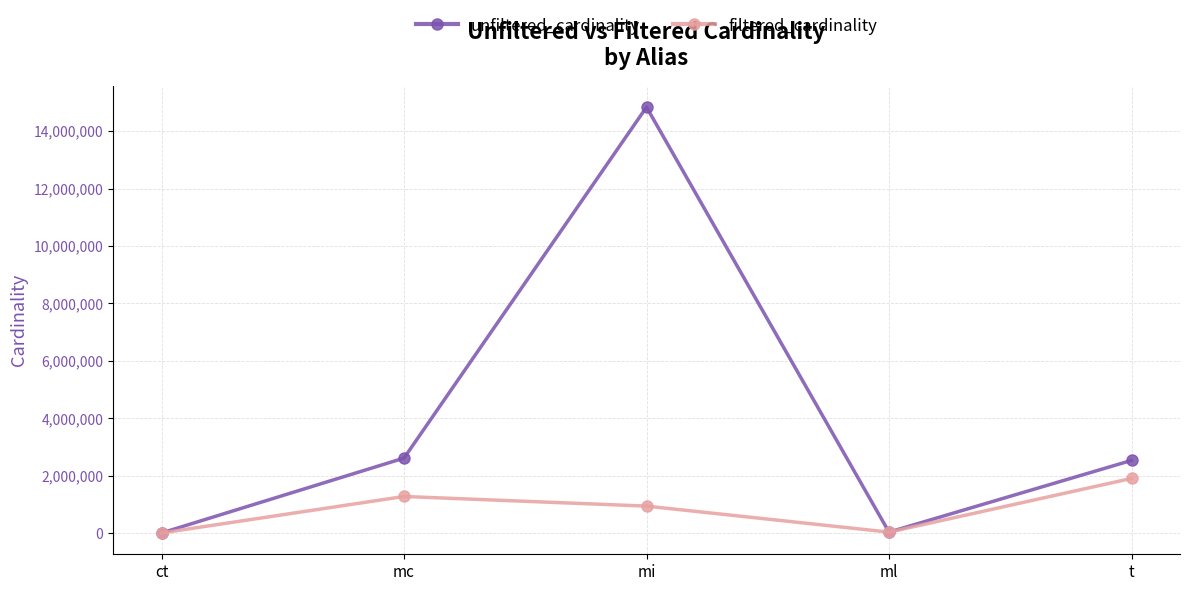

What is the label of the 4th point from the left?

ml